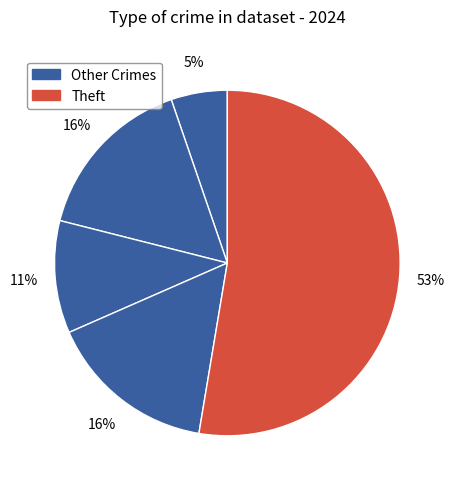

How many slices are in this pie chart?

5